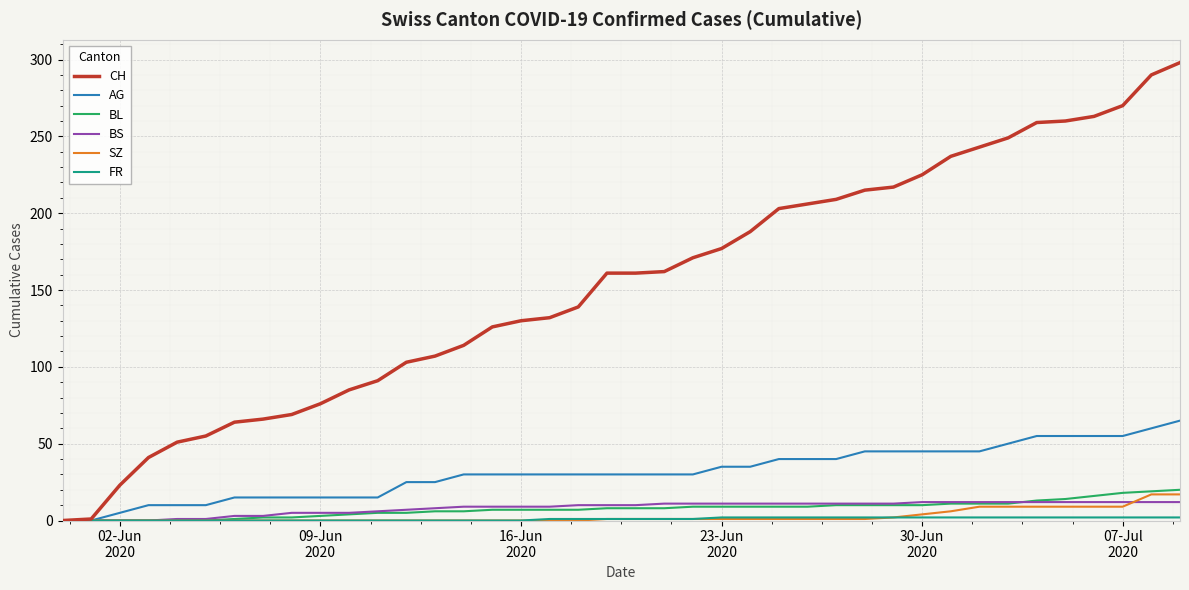

Which series has the widest spread of values?

CH